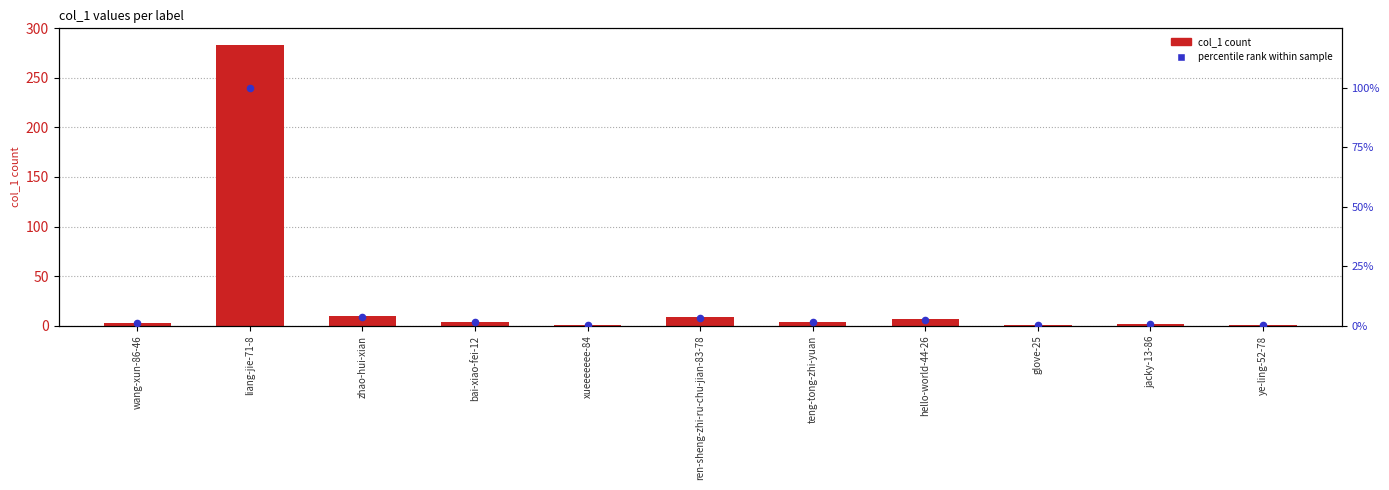

What is the total value across all series at hello-world-44-26?

9.5